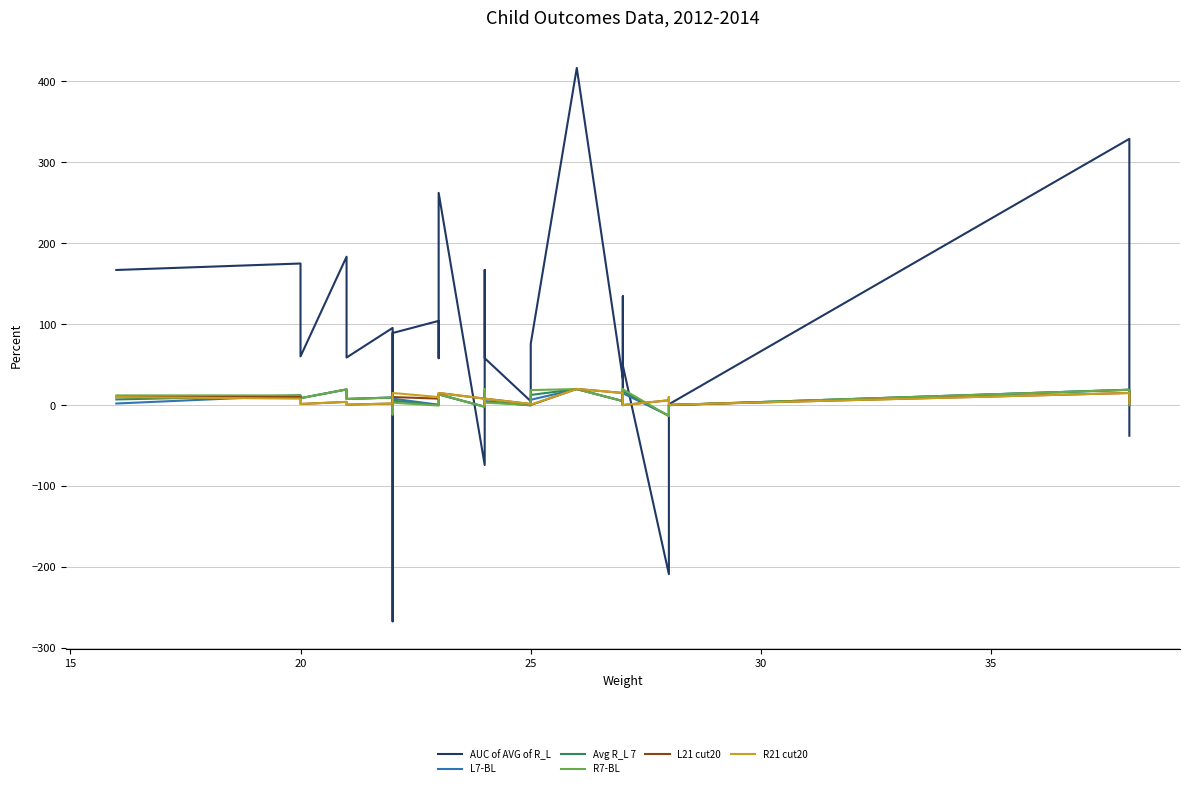

What are all the series names shown in the legend?

AUC of AVG of R_L, L7-BL, Avg R_L 7, R7-BL, L21 cut20, R21 cut20